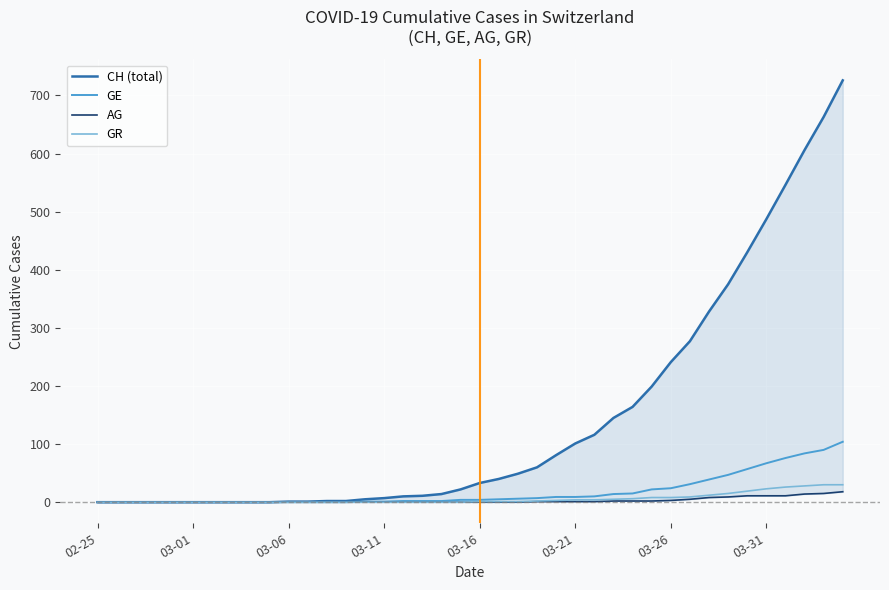

How many lines are shown in the chart?

4